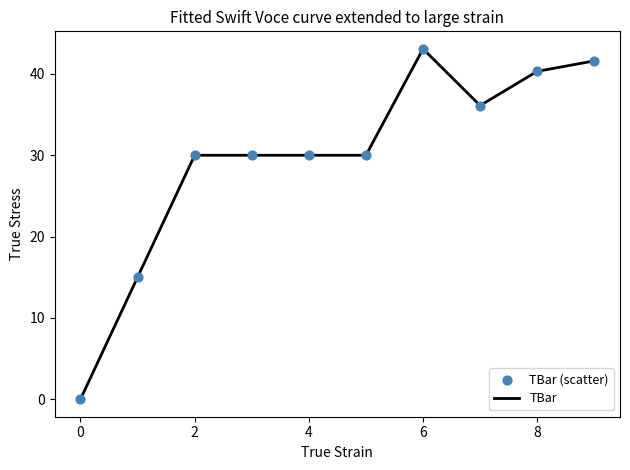

What is the difference between the maximum and minimum values?

43.1